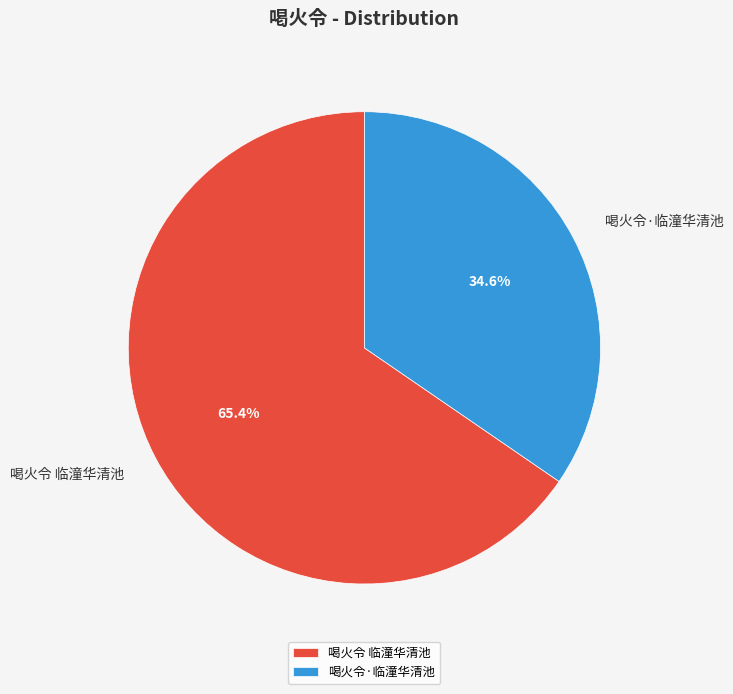

Is it true that 喝火令·临潼华清池 is 35% of the pie?

True